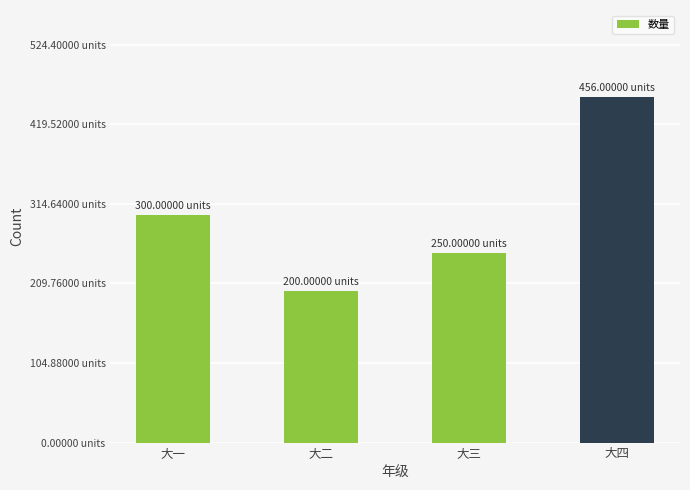

What is the ratio of the value at 大三 to the value at 大一?

0.8